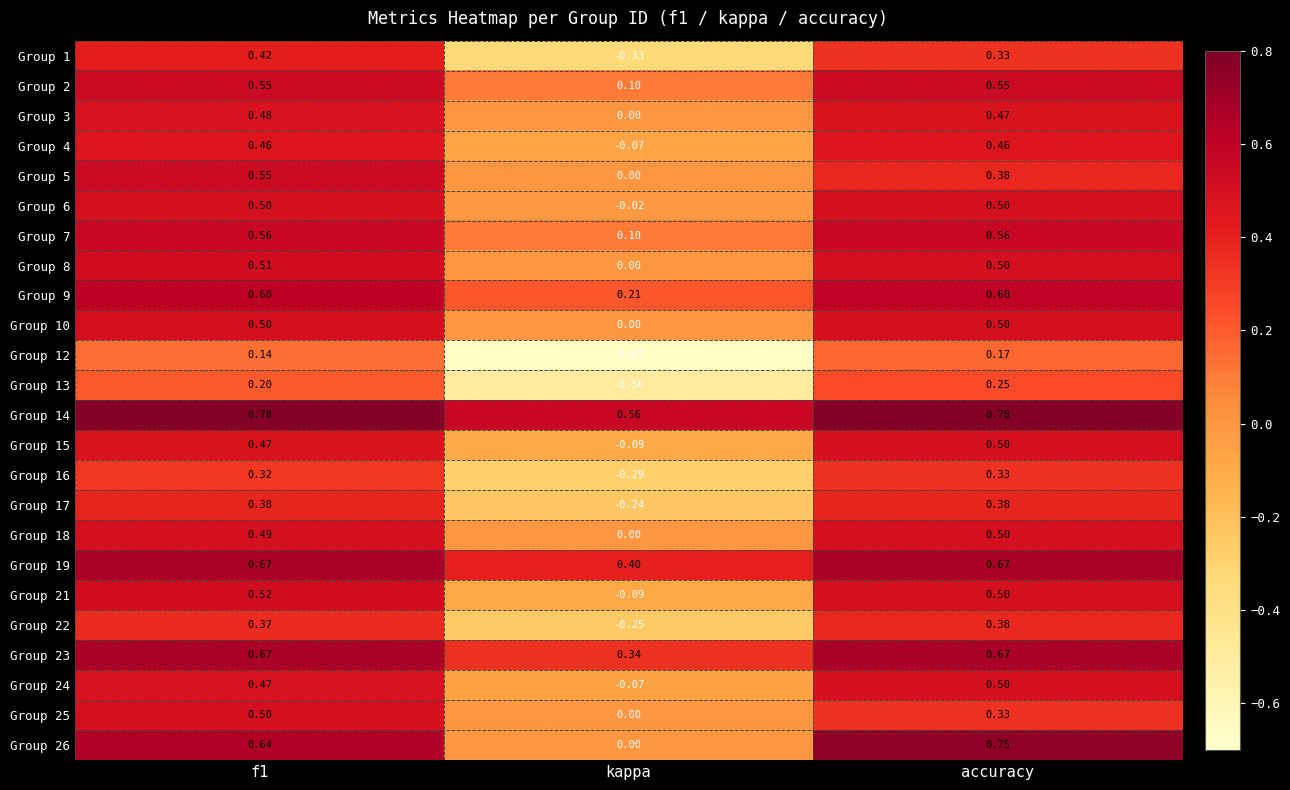

At which label is Group 3 closest to 0?

kappa